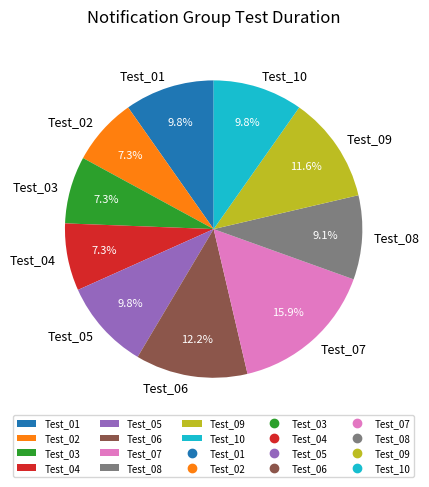

How many slices are in this pie chart?

10